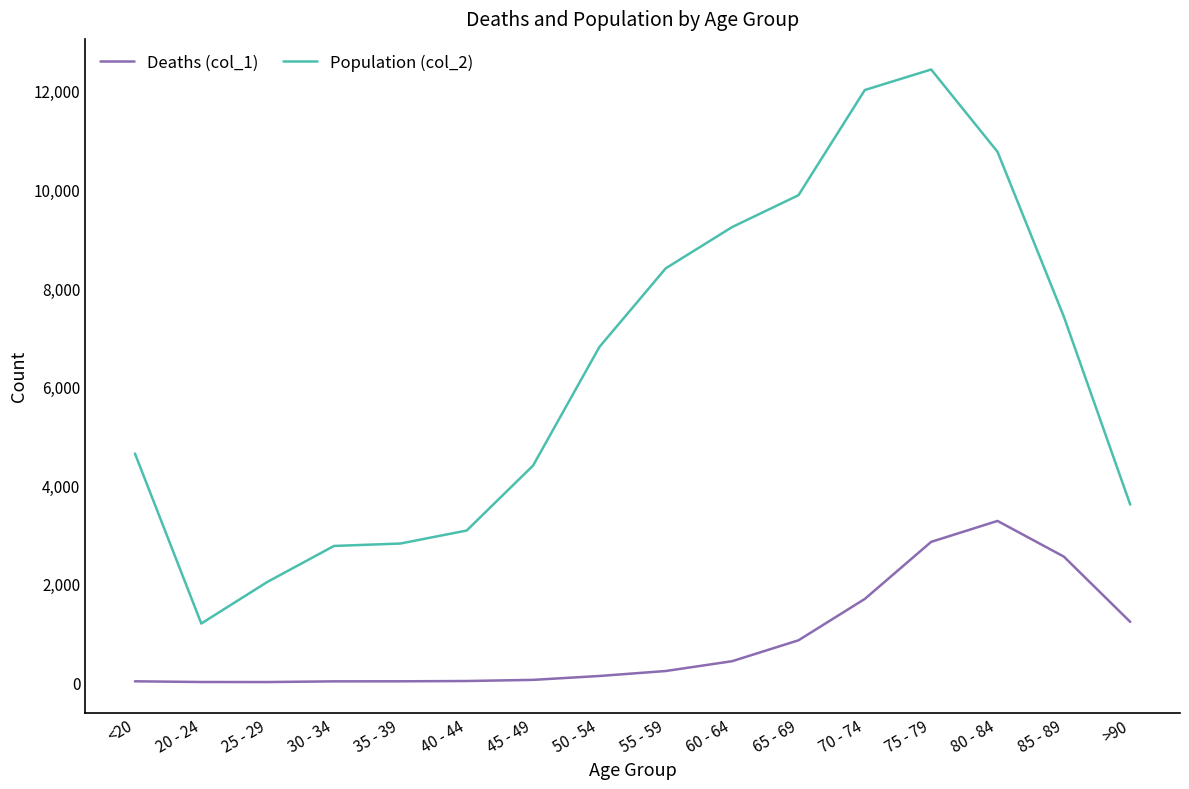

True or false: Population (col_2) has more than 0 points higher than both neighbors.

True